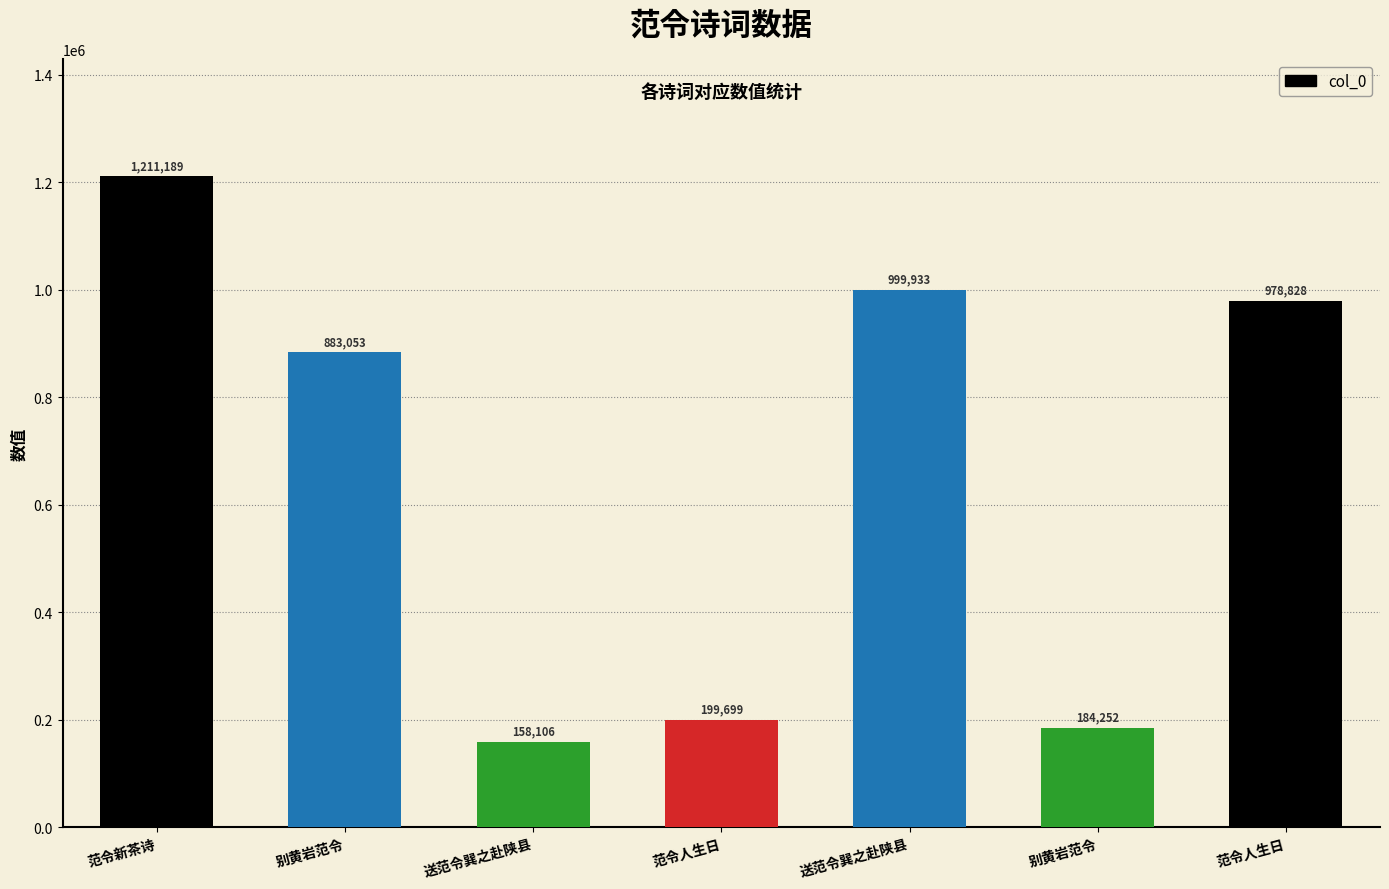

Are the bars horizontal?

No